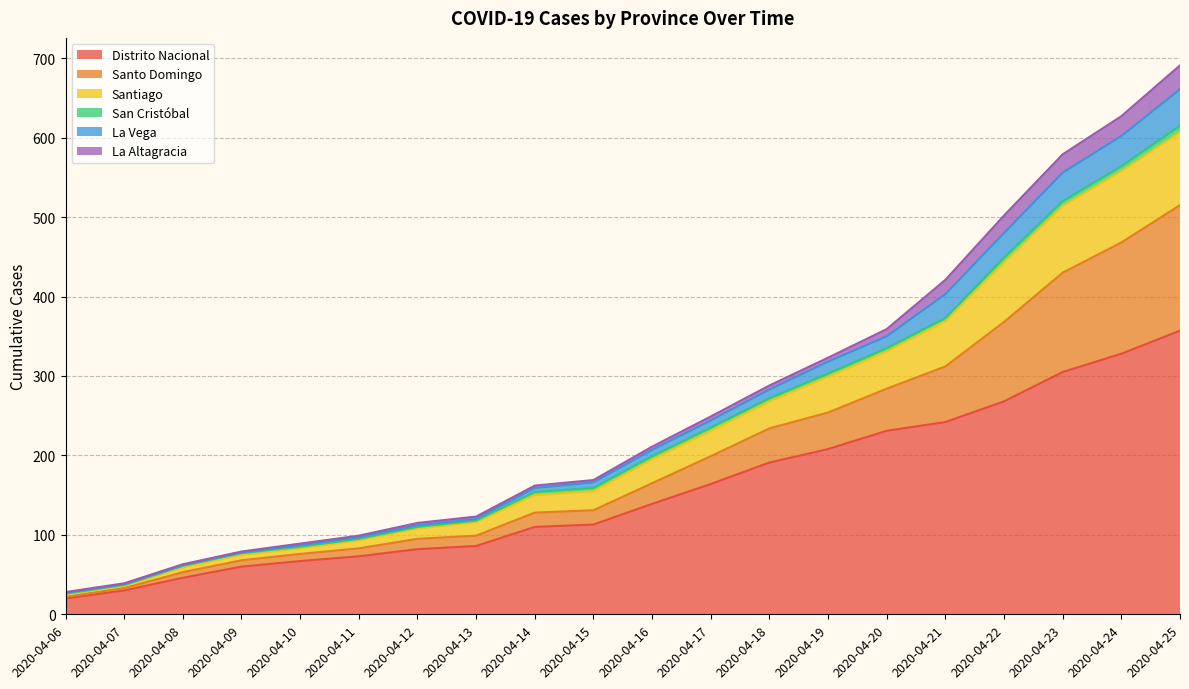

What is the maximum value for Distrito Nacional?

357